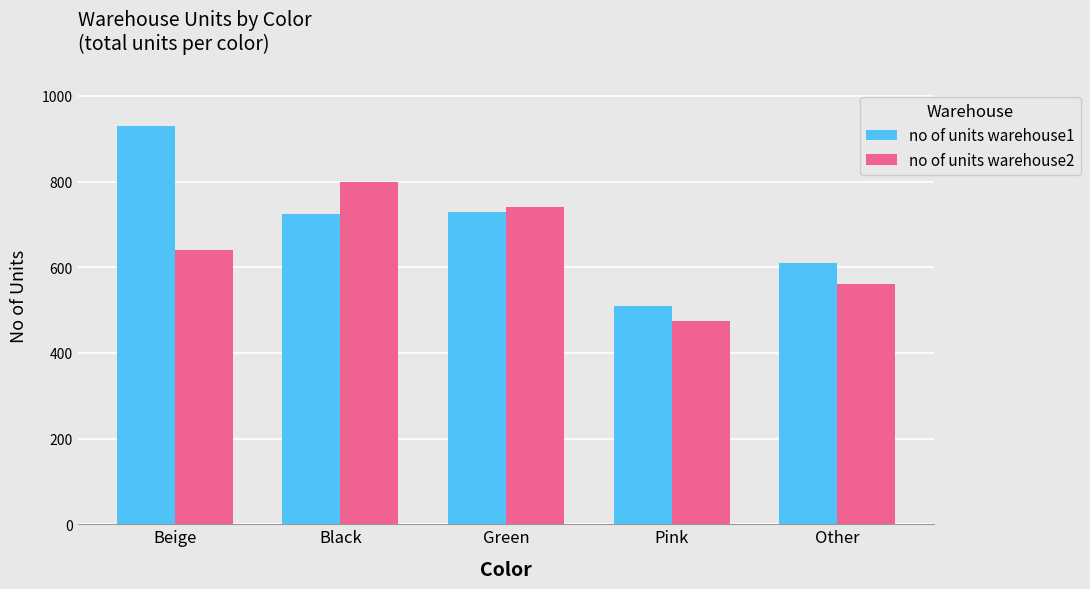

What is the label of the 4th bar from the right?

Black